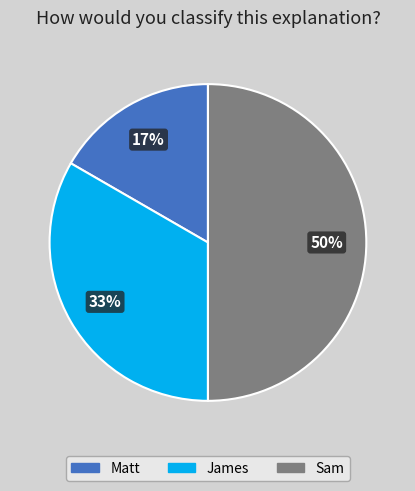

Which has a higher value, James or Matt?

James